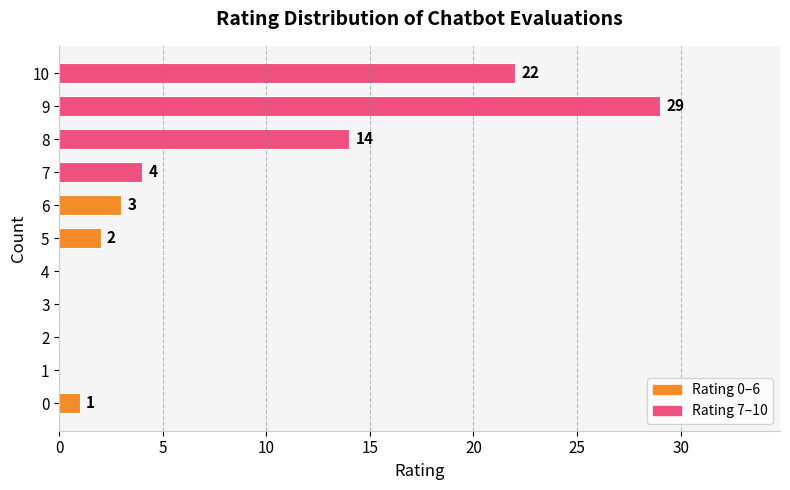

True or false: the data shows 2 at 5.

True